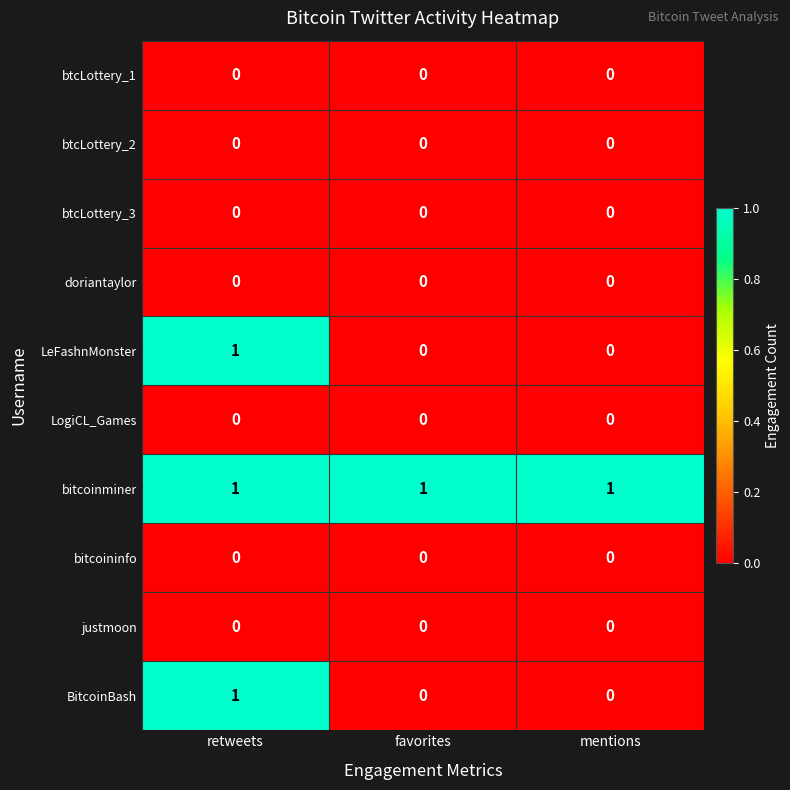

Reading right to left, extract all data points from this chart.

btcLottery_1: 0	0	0
btcLottery_2: 0	0	0
btcLottery_3: 0	0	0
doriantaylor: 0	0	0
LeFashnMonster: 0	0	1
LogiCL_Games: 0	0	0
bitcoinminer: 1	1	1
bitcoininfo: 0	0	0
justmoon: 0	0	0
BitcoinBash: 0	0	1